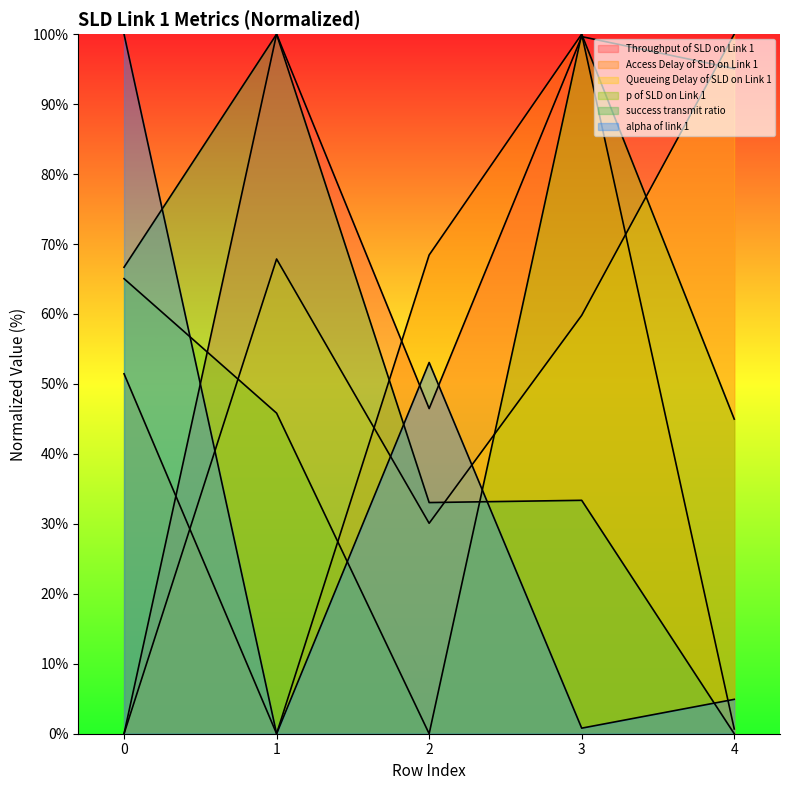

True or false: p of SLD on Link 1 has a value of 39.2 at 3.

False